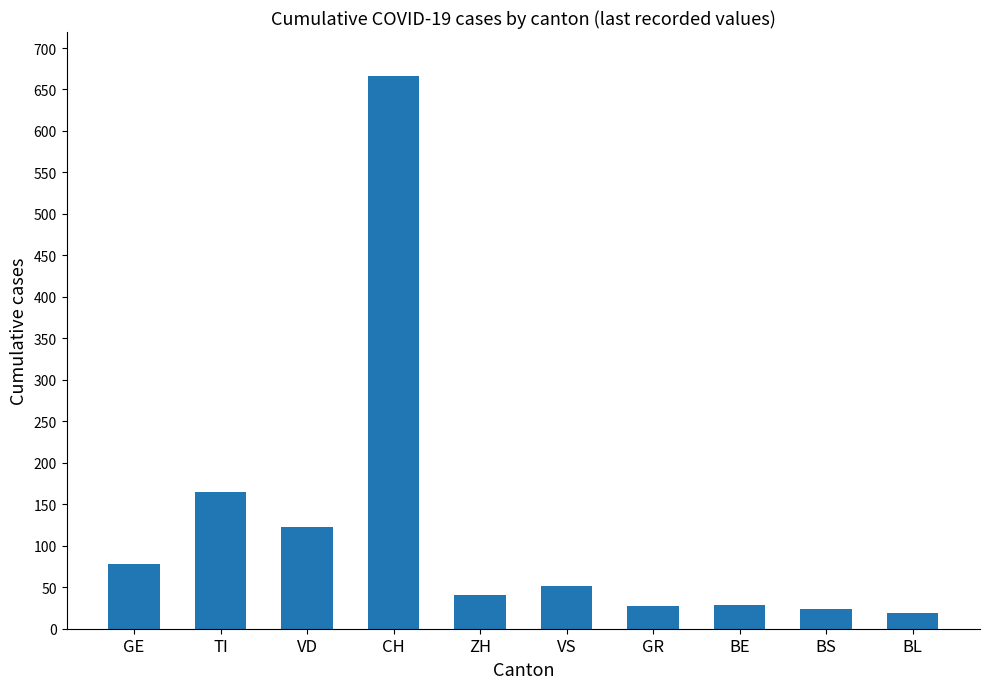

What is the change in value from GE to BL?

-59